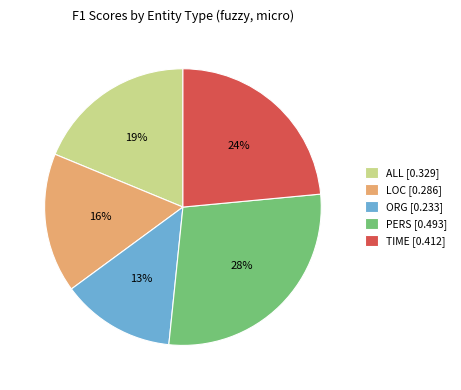

To the nearest percent, what is the difference between the largest and smallest slice percentages?

15%